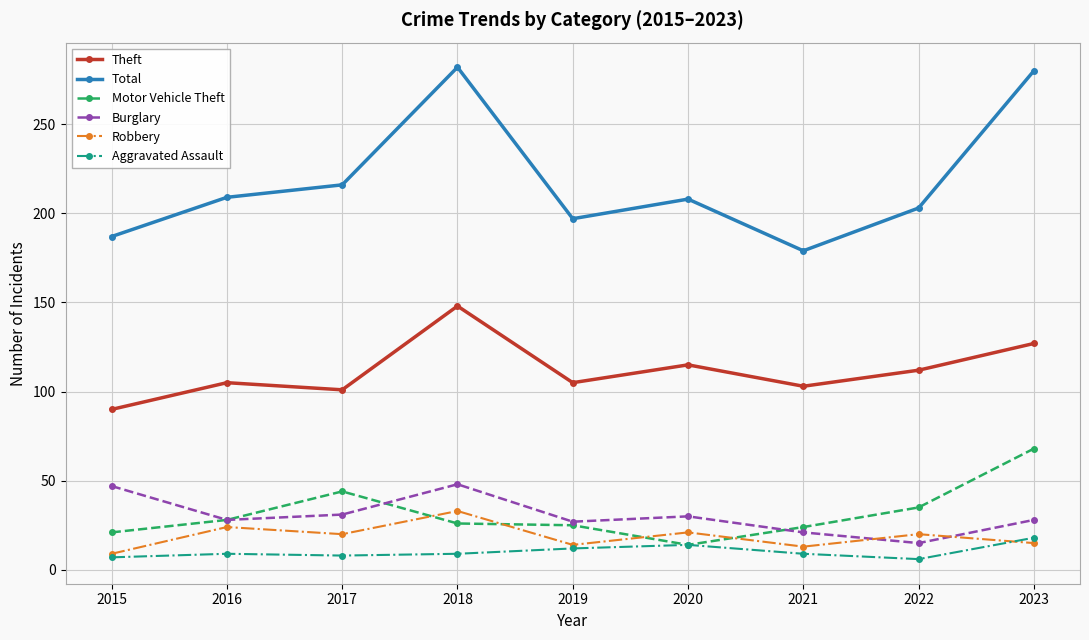

True or false: Theft and Motor Vehicle Theft intersect in this chart.

False